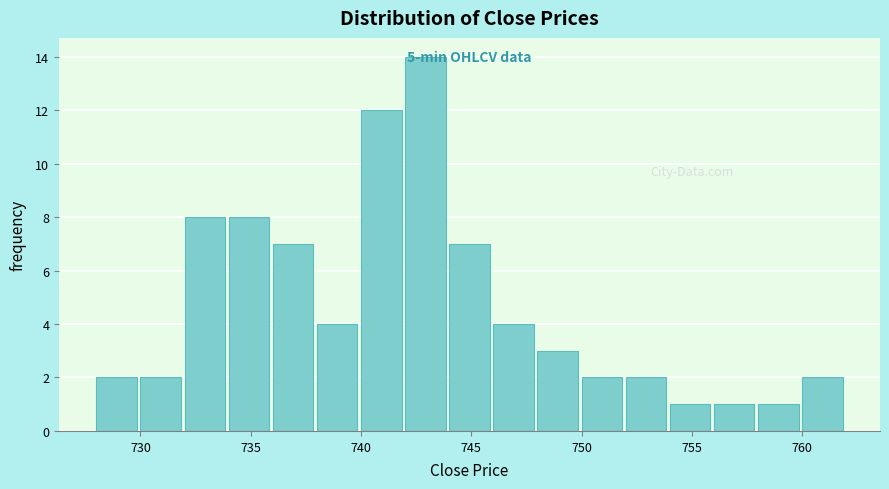

Which range on the x-axis has the tallest bar?

742 to 744